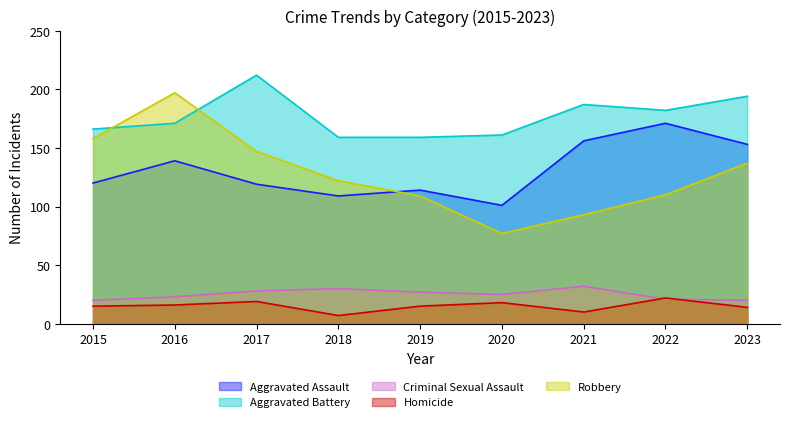

Reading right to left, transcribe all the data shown in this chart.

Aggravated Assault: 2023=153	2022=171	2021=156	2020=101	2019=114	2018=109	2017=119	2016=139	2015=120
Aggravated Battery: 2023=194	2022=182	2021=187	2020=161	2019=159	2018=159	2017=212	2016=171	2015=166
Criminal Sexual Assault: 2023=20	2022=21	2021=32	2020=25	2019=27	2018=30	2017=28	2016=23	2015=20
Homicide: 2023=14	2022=22	2021=10	2020=18	2019=15	2018=7	2017=19	2016=16	2015=15
Robbery: 2023=137	2022=110	2021=93	2020=77	2019=109	2018=122	2017=147	2016=197	2015=158